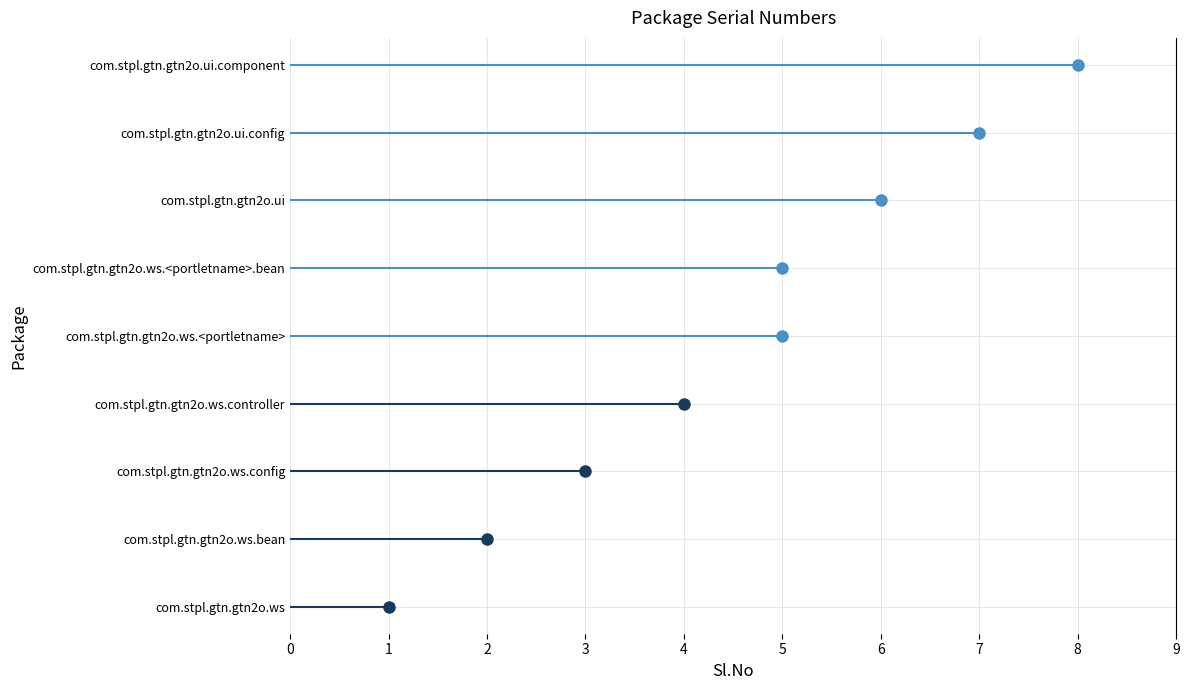

Approximately how many times larger is the value at com.stpl.gtn.gtn2o.ws compared to com.stpl.gtn.gtn2o.ws.<portletname>.bean?

0.2